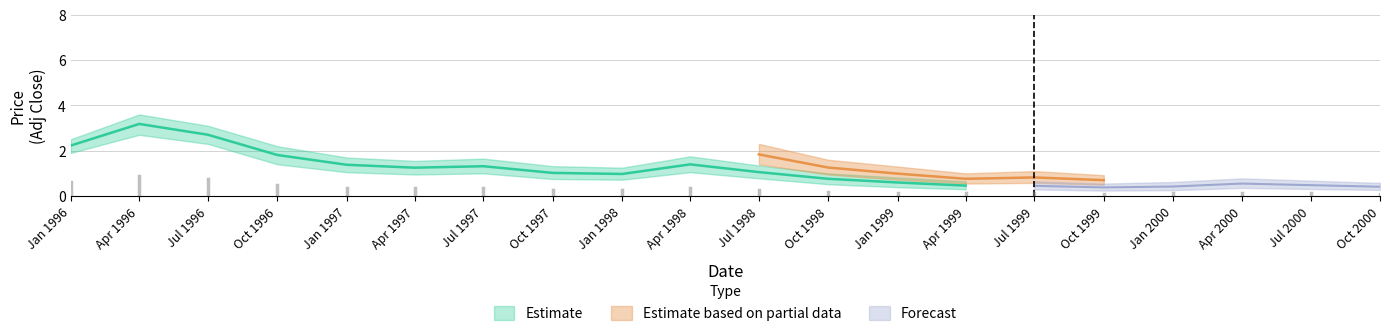

What is the difference between the second highest and minimum values in the Adj Close Low series?

2.1